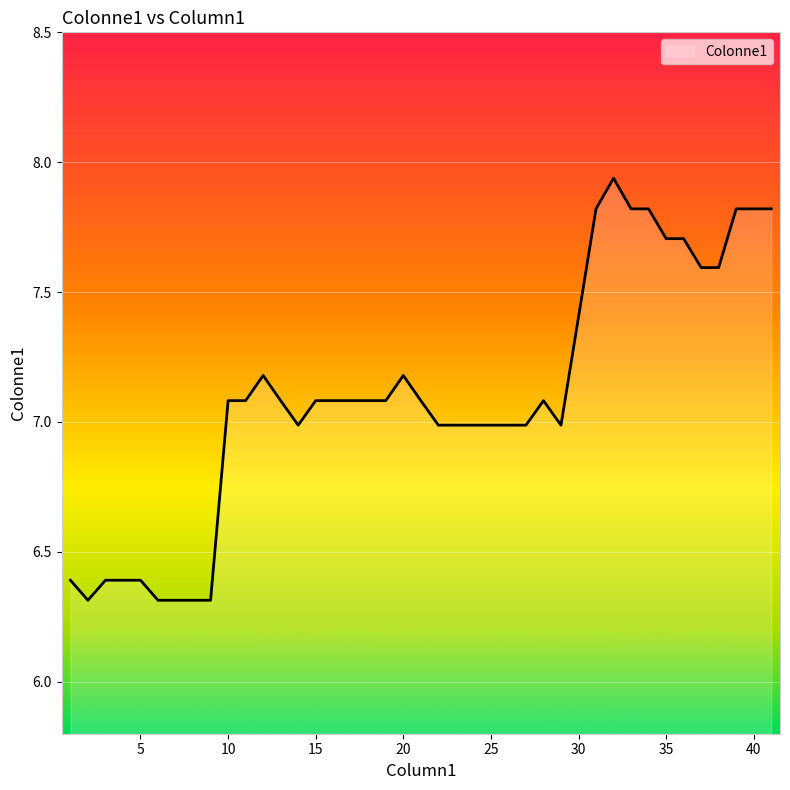

What is the difference between the maximum and minimum values?

1.6